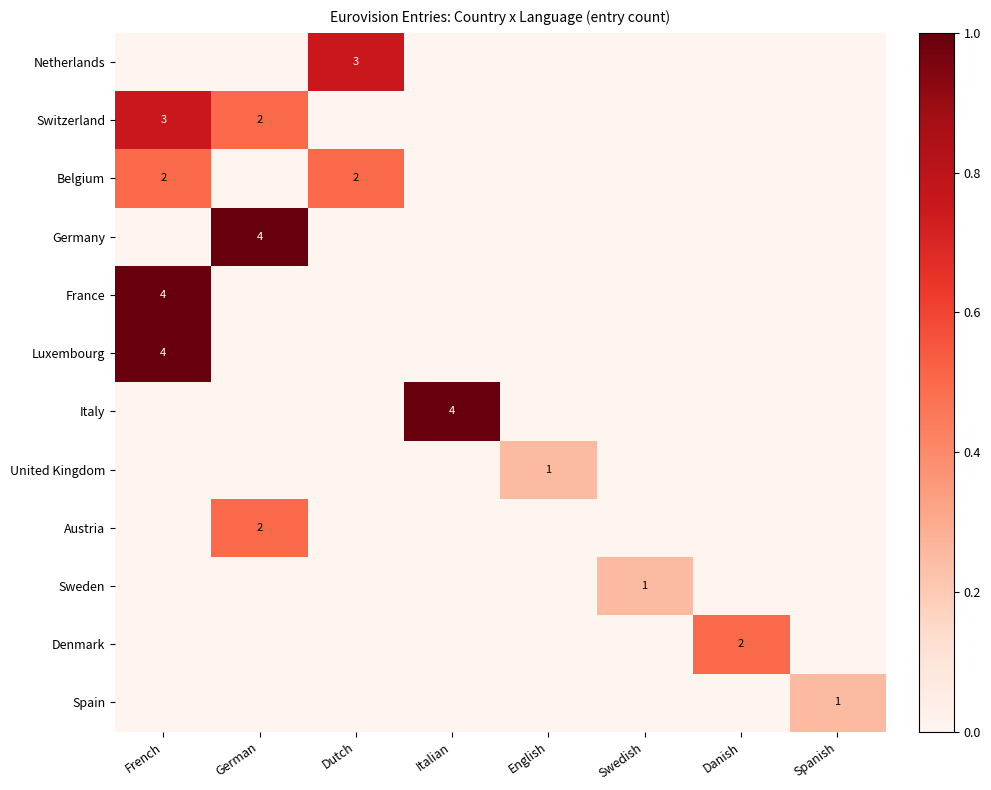

The Germany series shows 4 at German. True or false?

True